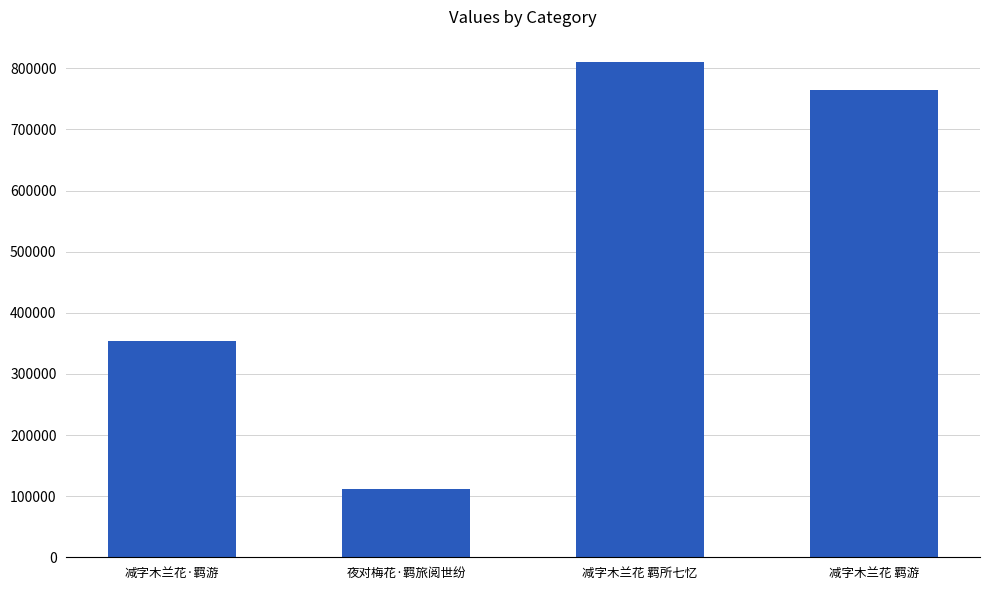

What is the greatest value displayed?

810802